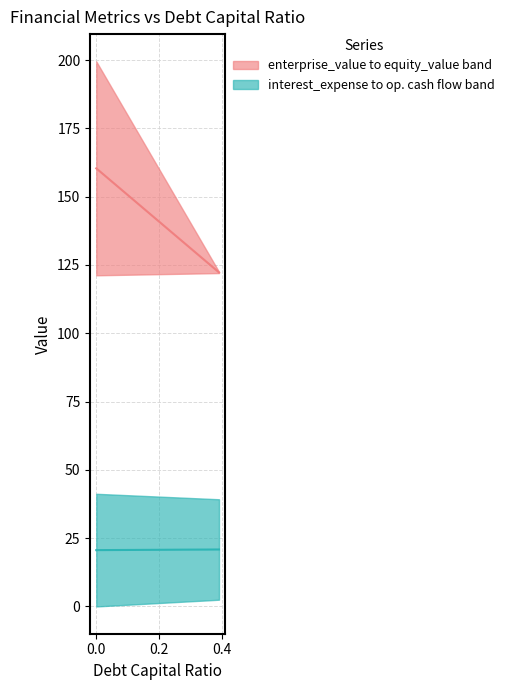

What is the greatest value displayed?

160.4